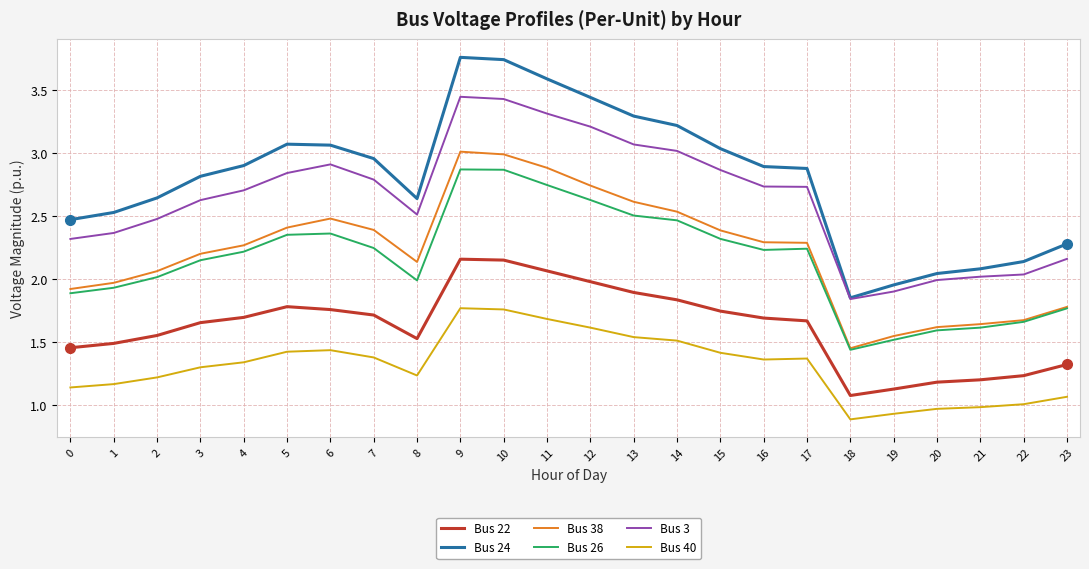

Is the value of Bus 26 at 11 greater than the value of Bus 22 at 1?

Yes